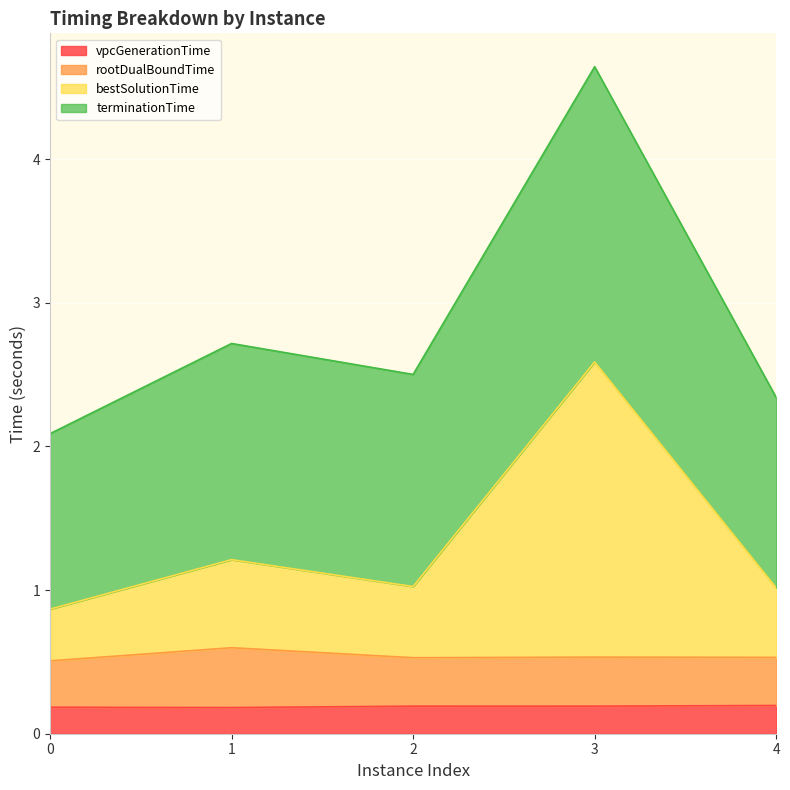

What is the minimum value shown in the chart?

0.2